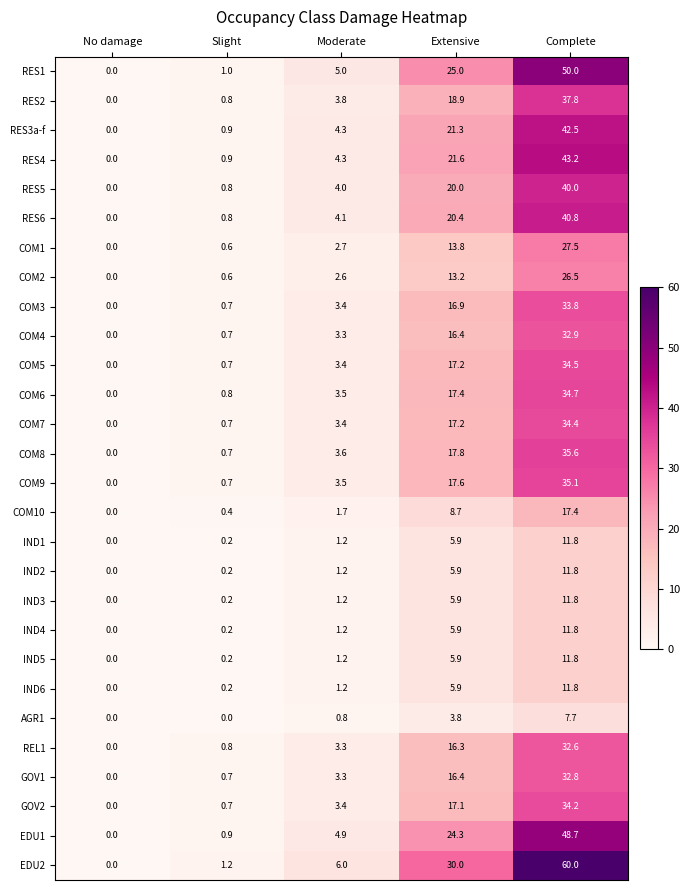

At which category is the sum across all series the highest?

Complete